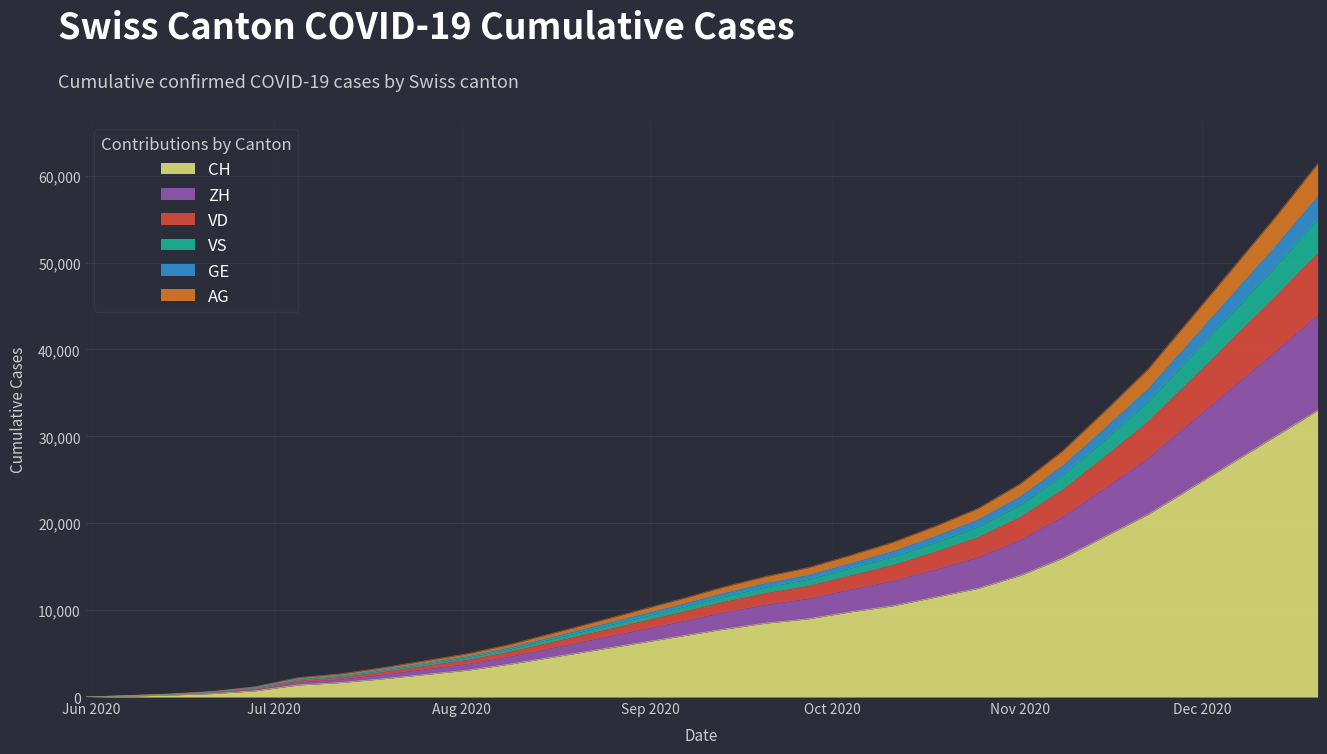

Count the number of data series in this chart.

6